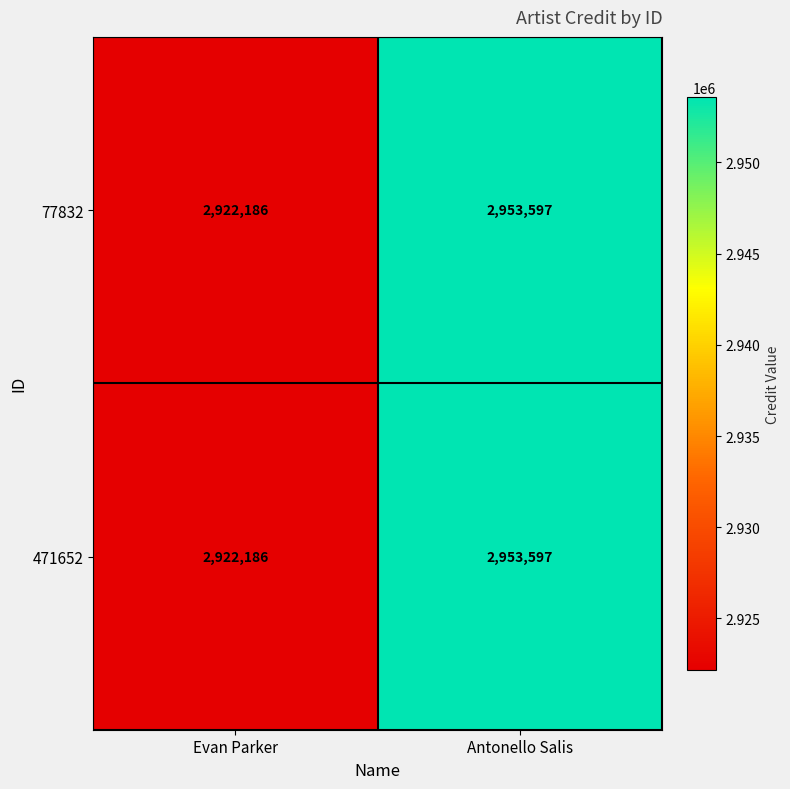

What is the highest value of the 77832 series?

2953597